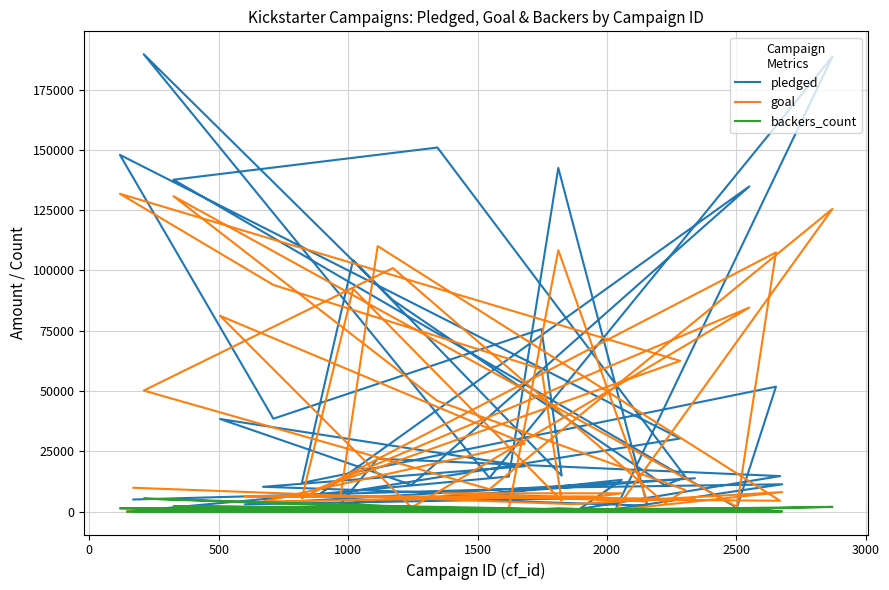

Reading left to right, extract all data points from this chart.

pledged: 0	14560	142523	2477	5265	13195	1090	14741	21946	3208	13838	3030	5629	10295	18829	38414	11041	134845	6089	30331	147936	38533	75690	14942	104257	11904	51814	1599	137635	150965	14455	10850	87676	189666	14025	188628	1101	11339	10085	5027
goal: 100	1400	108400	4200	7600	7600	5200	4500	110100	6200	5200	6300	6300	4200	28200	81200	1700	84600	9100	62500	131800	94000	59100	4500	92400	5500	107500	2000	130800	45900	9000	3500	101000	50200	9300	125500	700	8100	3100	9900
backers_count: 0	158	1425	24	53	174	18	227	708	44	220	27	55	98	200	452	100	1249	135	674	1396	558	890	142	2673	163	1480	15	2220	1606	129	226	2307	5419	165	1965	16	107	134	88